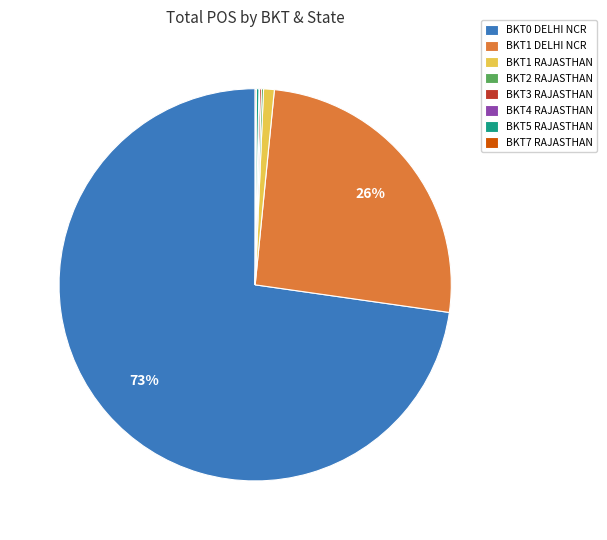

True or false: BKT0 DELHI NCR accounts for 73% of the total.

True